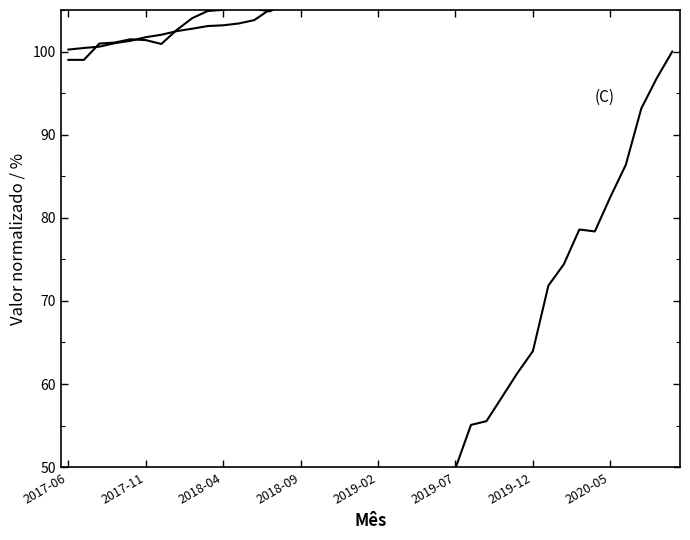

What is the total value across all series at 36?

312.9